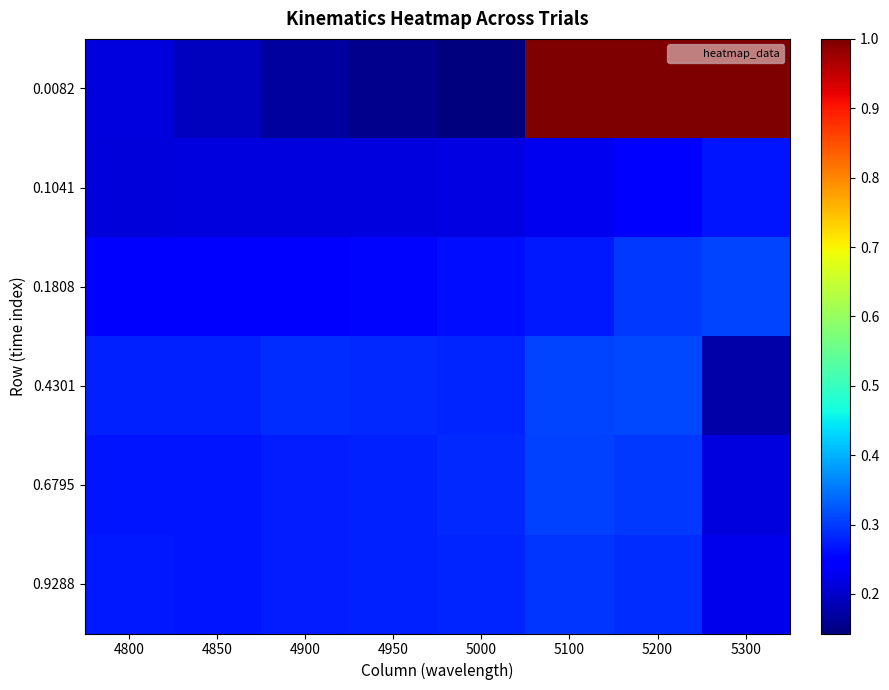

Rank the series by their maximum value, from lowest to highest.

0.1041, 0.9288, 0.6795, 0.1808, 0.4301, 0.0082